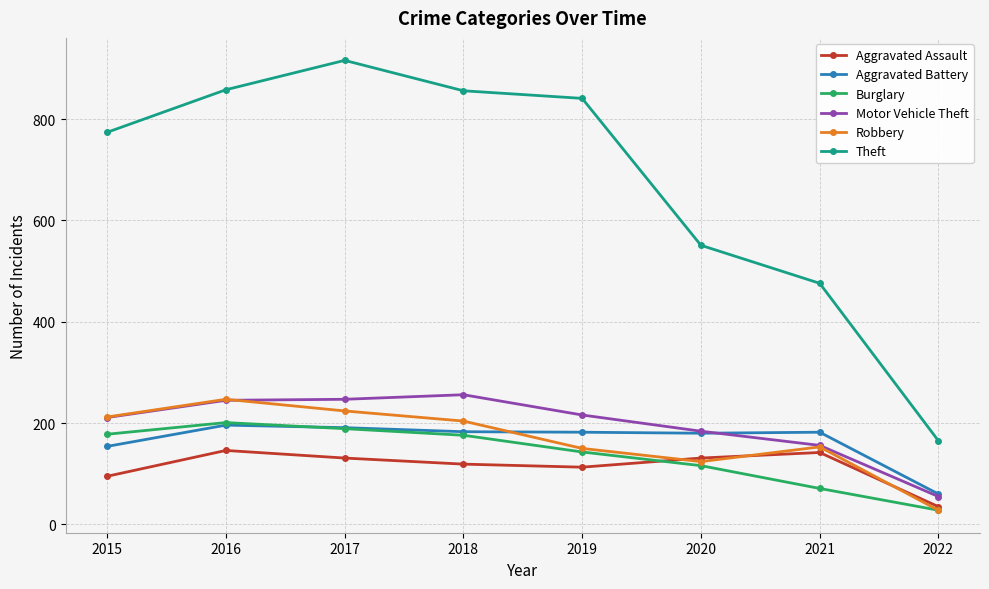

True or false: Aggravated Battery has a value of 180 at 2020.

True